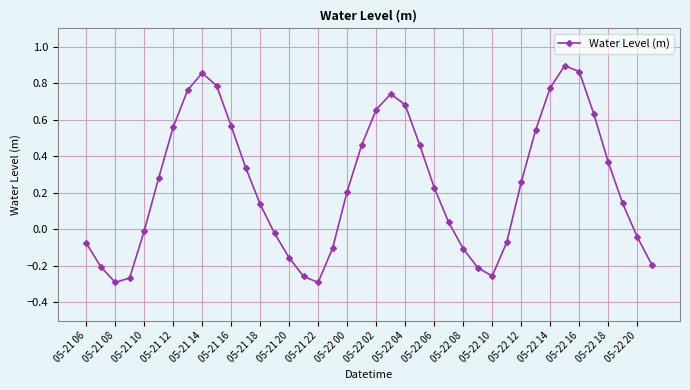

What is the sum of all values?

9.7